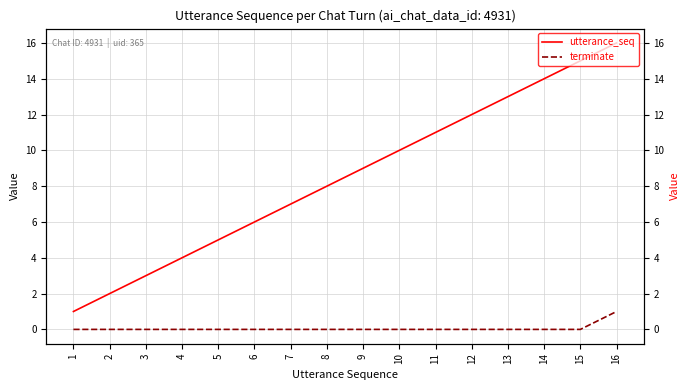

What are all the series names shown in the legend?

utterance_seq, terminate